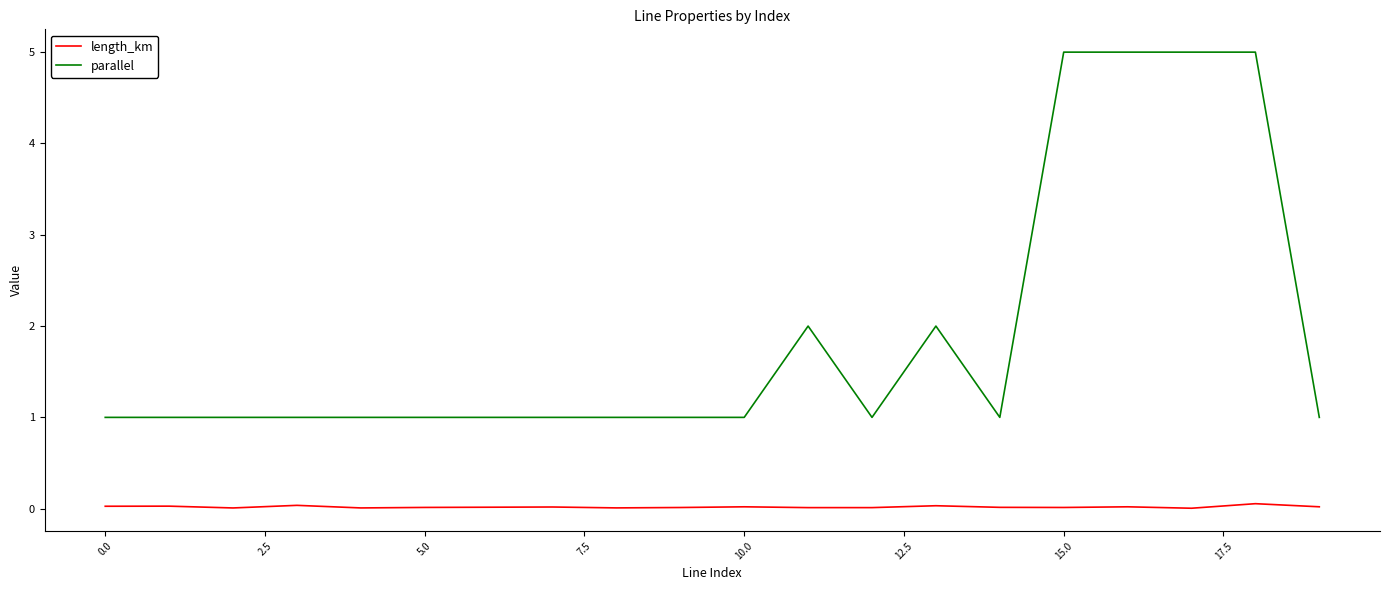

True or false: length_km and parallel cross at least once.

False